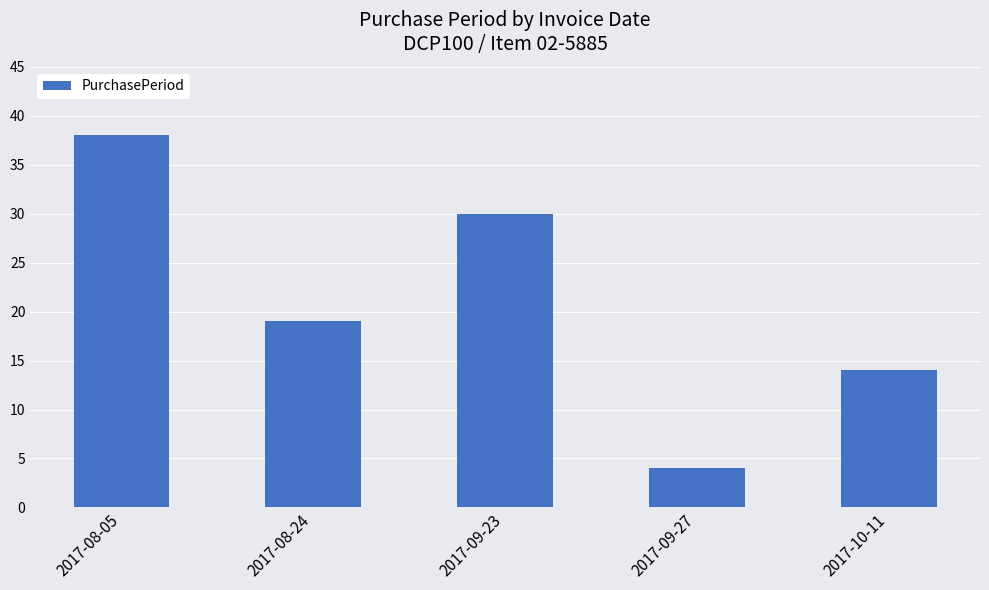

What is the change in value from 2017-08-05 to 2017-08-24?

-19